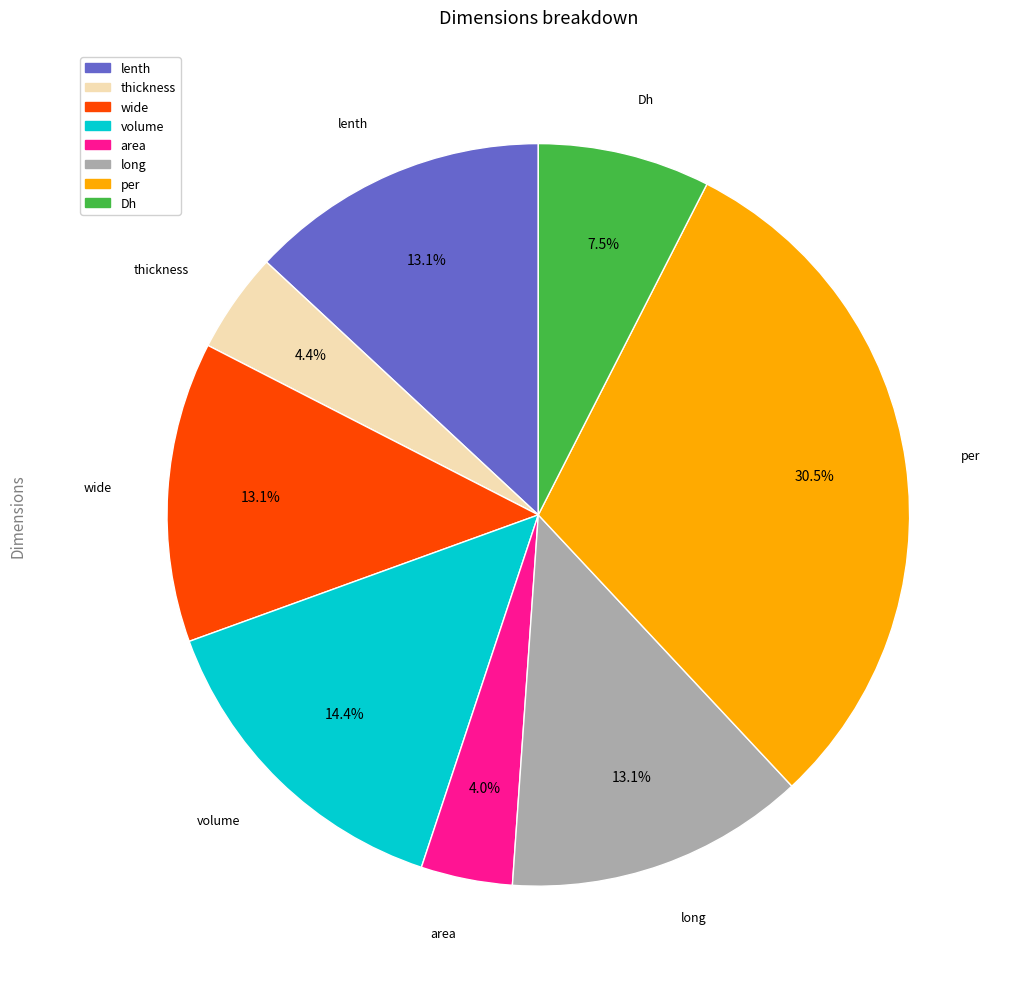

The area slice represents 4% of the pie. True or false?

True